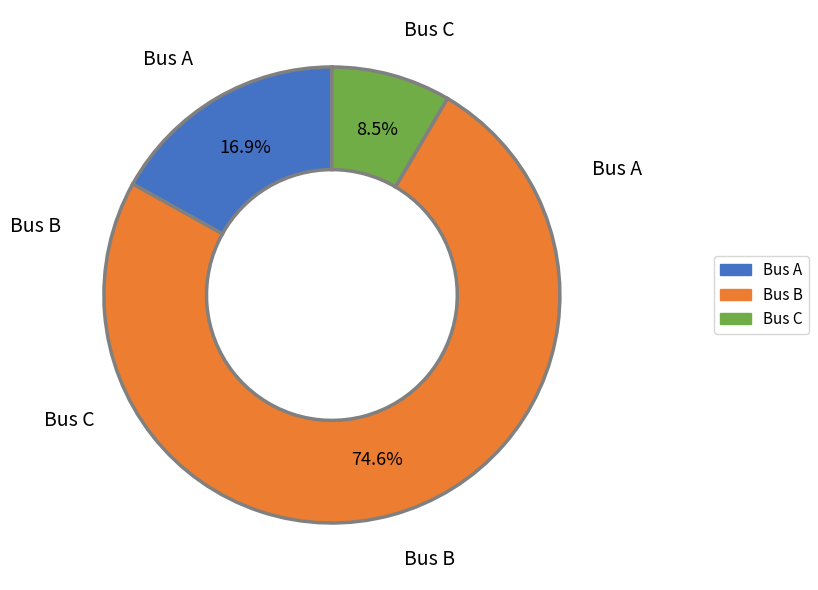

What is the smallest slice in the pie chart?

Bus C